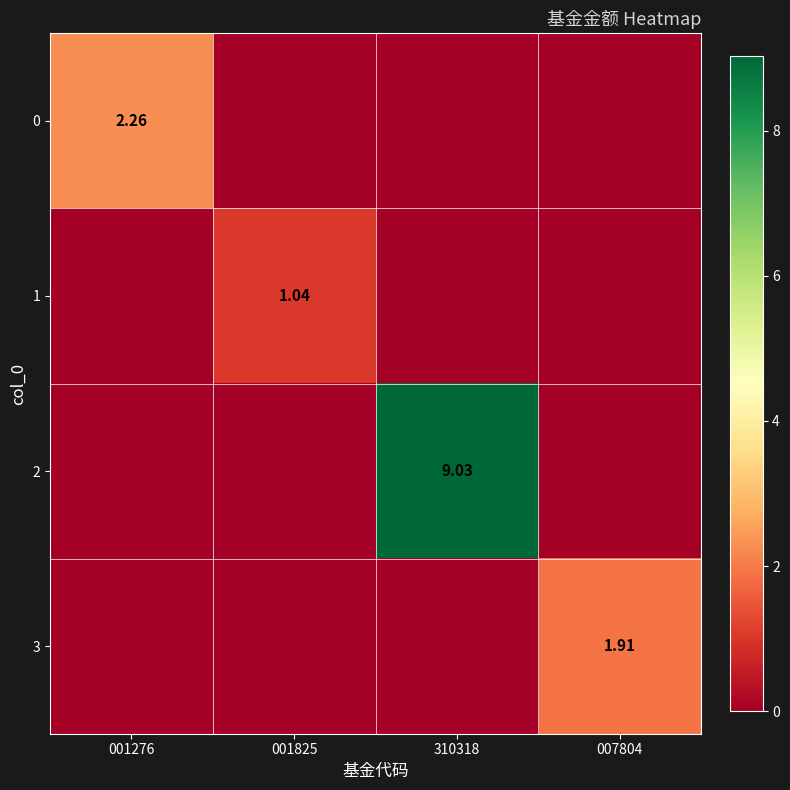

Which series has the widest spread of values?

2